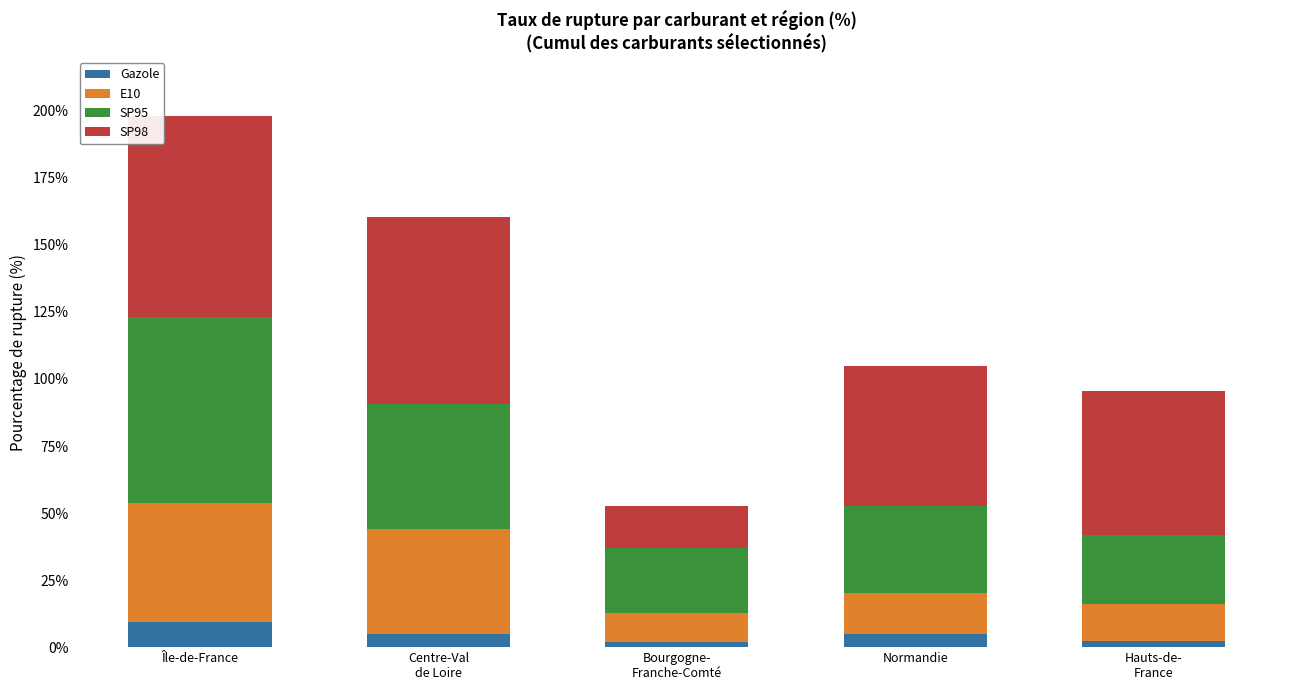

What is the highest value of the Gazole series?

9.5